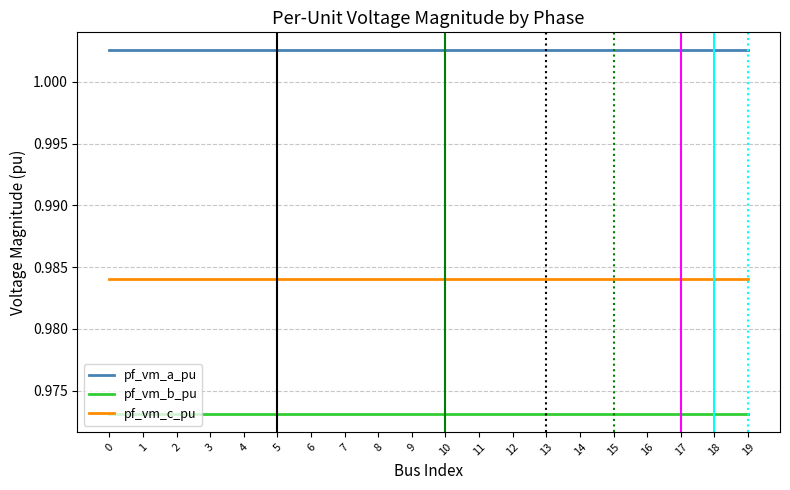

The pf_vm_b_pu series shows 0.4 at 8. True or false?

False